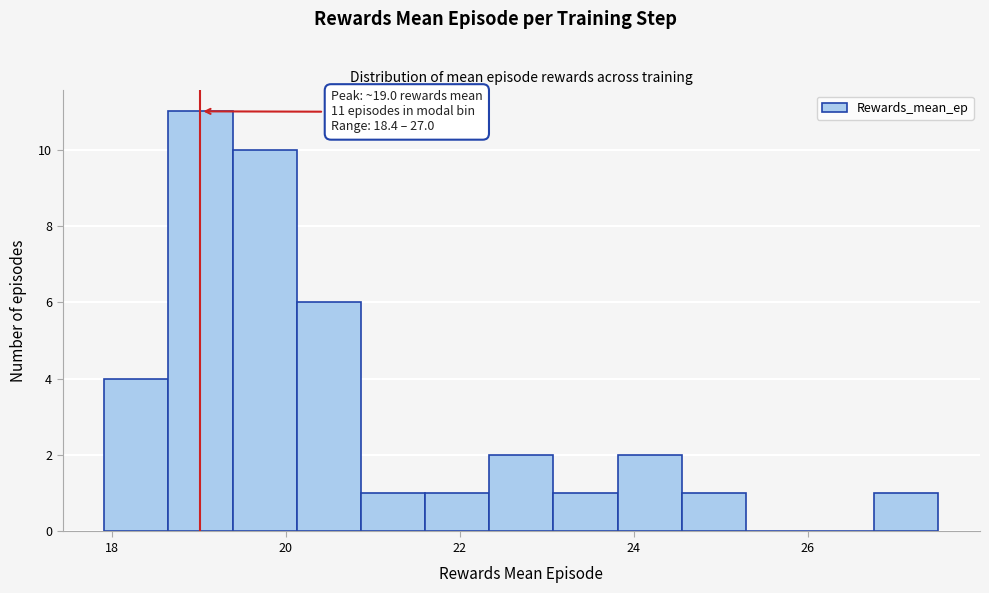

Around what value on the x-axis is the tallest bar? Give the approximate position of its centre, as read against the axis.

19.0